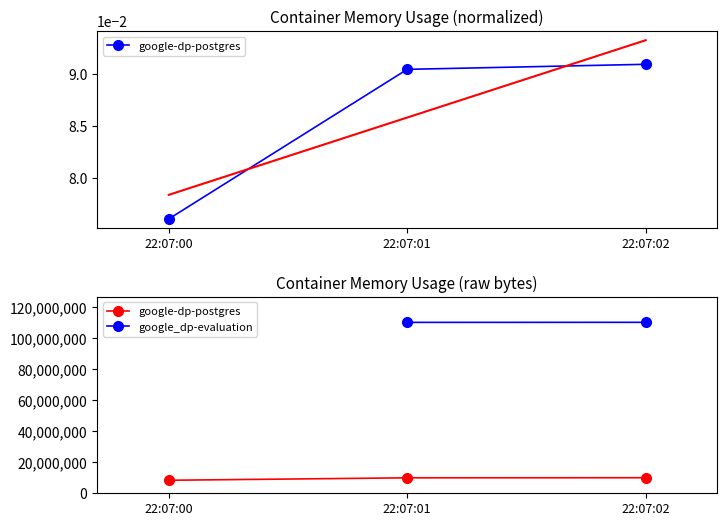

The value at 22:07:00 is 0.1. True or false?

True